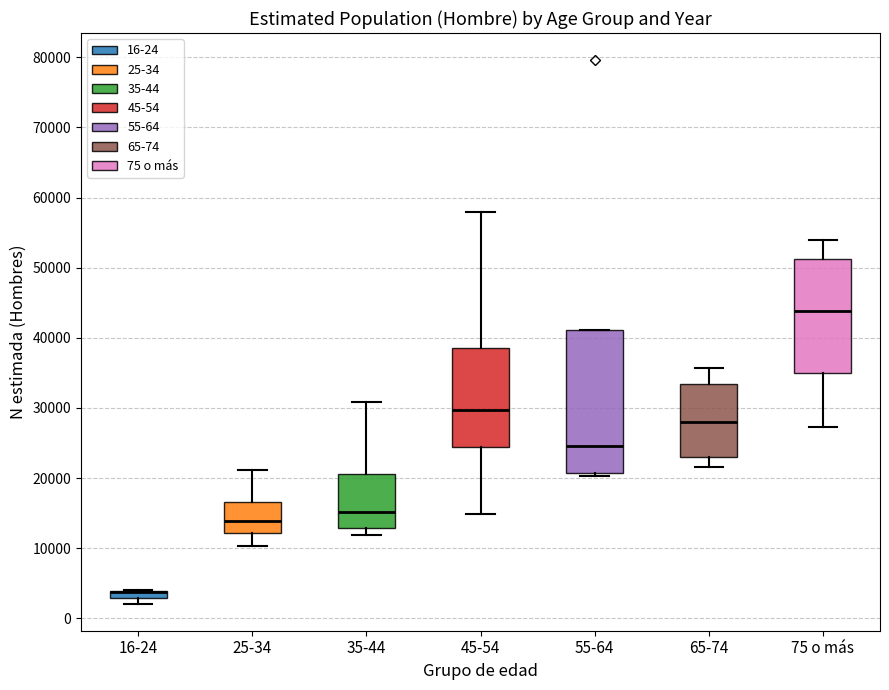

Where is the upper edge of the box for 45-54 on the y-axis? The values are not printed on the chart, so give them approximately, as read against the axis.

38000